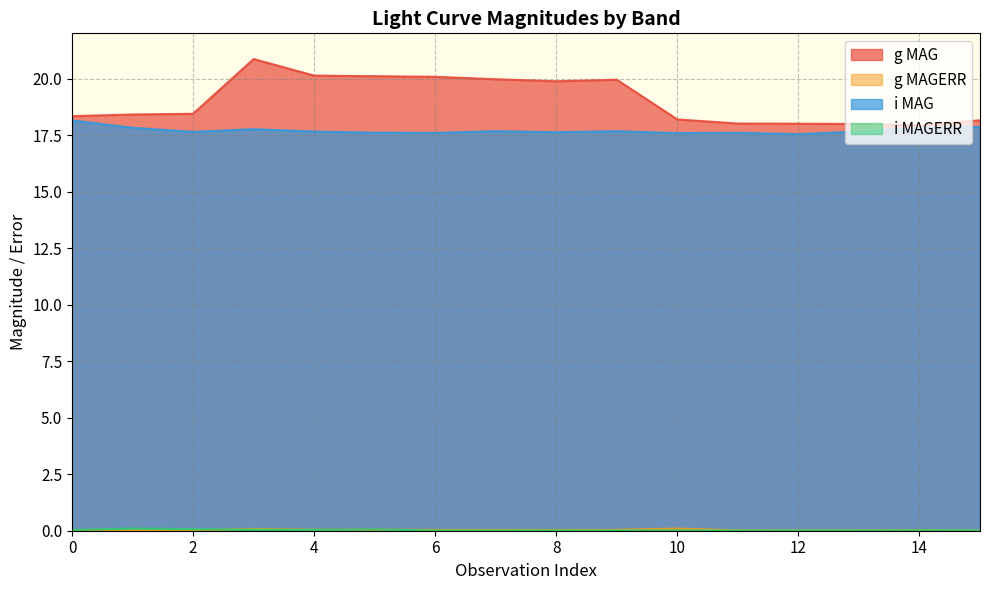

Rank the series by their maximum value, from lowest to highest.

g MAGERR, i MAGERR, i MAG, g MAG